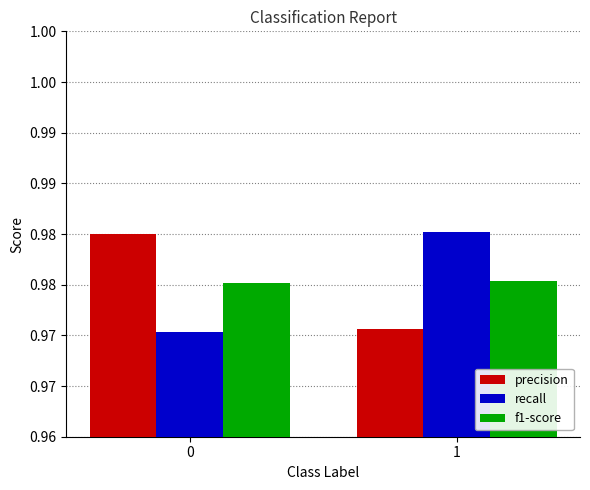

The value of f1-score at 1 is 1.0. True or false?

True